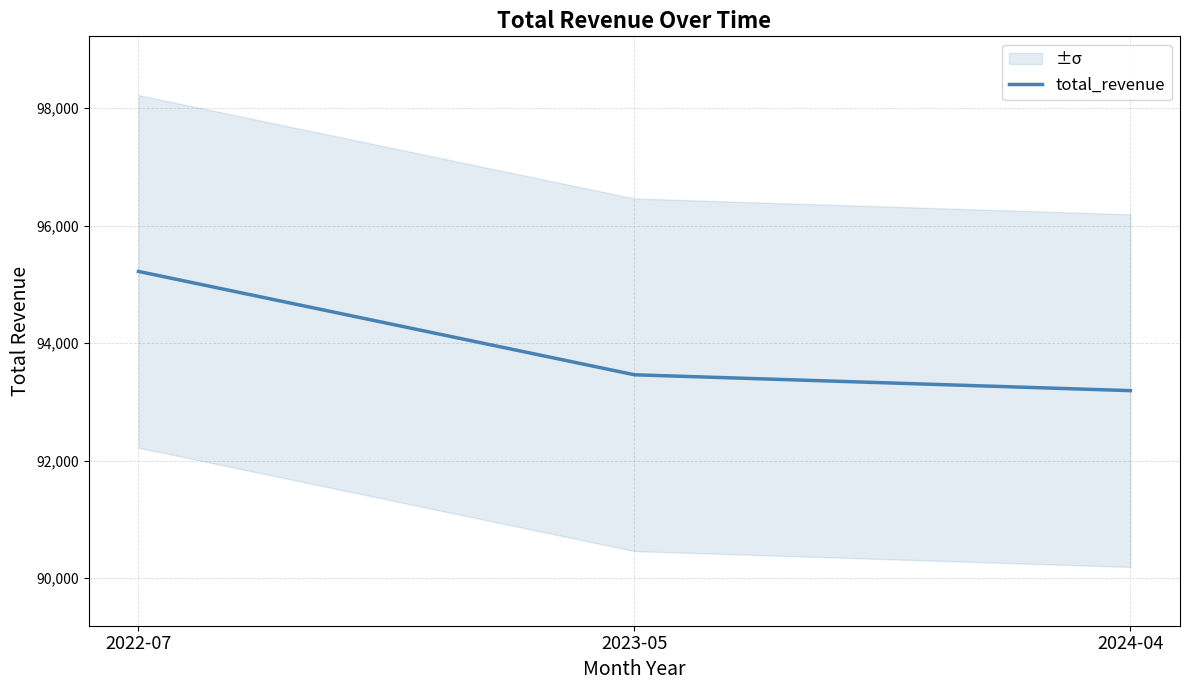

Is it true that the value at 2023-05 is 137153.2?

False